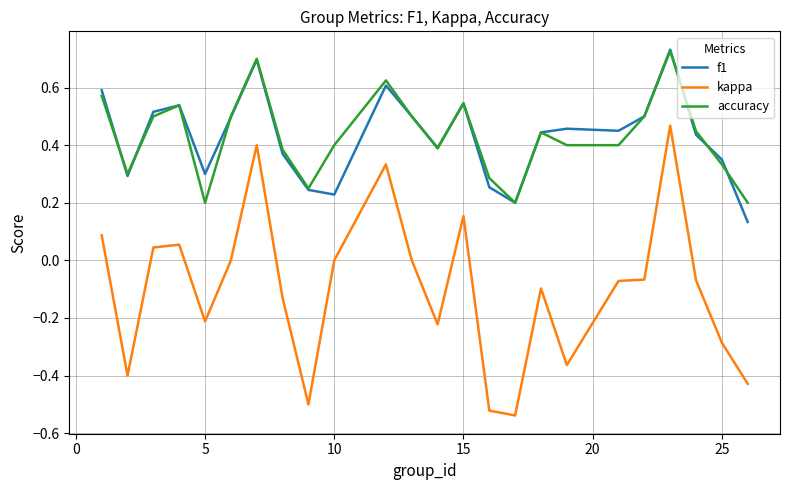

True or false: kappa and accuracy intersect in this chart.

False